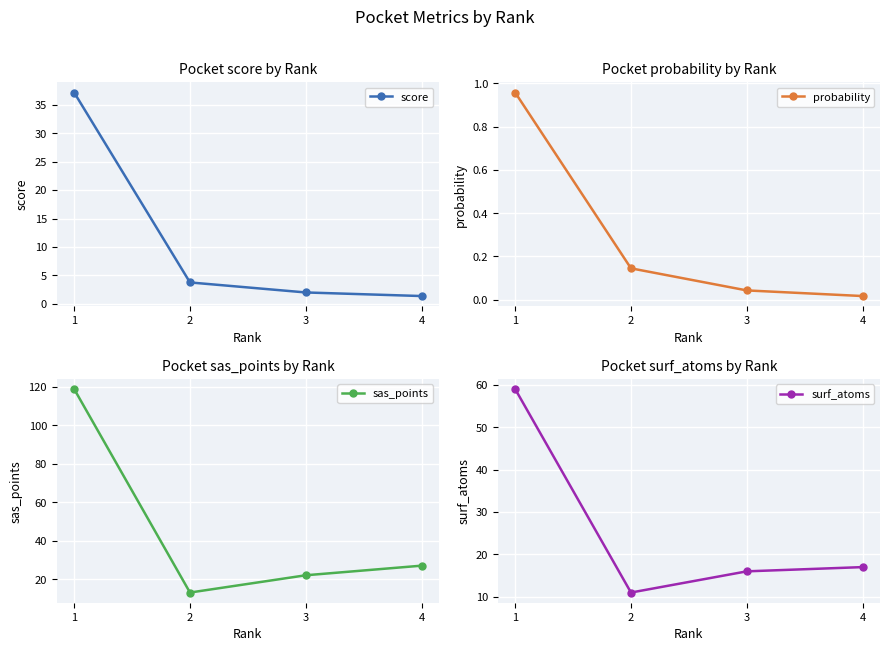

How many values in the surf_atoms series exceed 17?

1